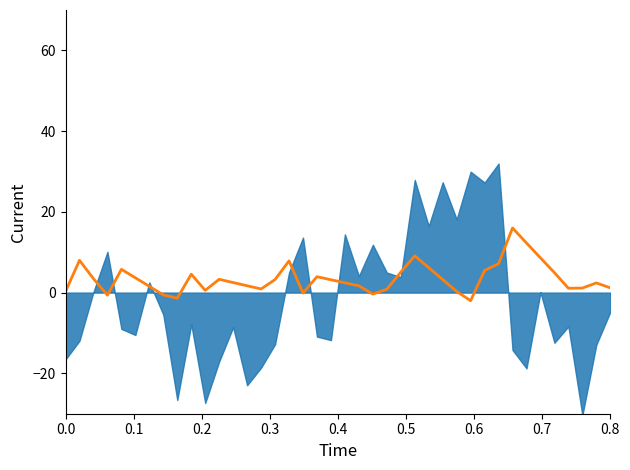

True or false: the data shows -0.2 at 17.

False